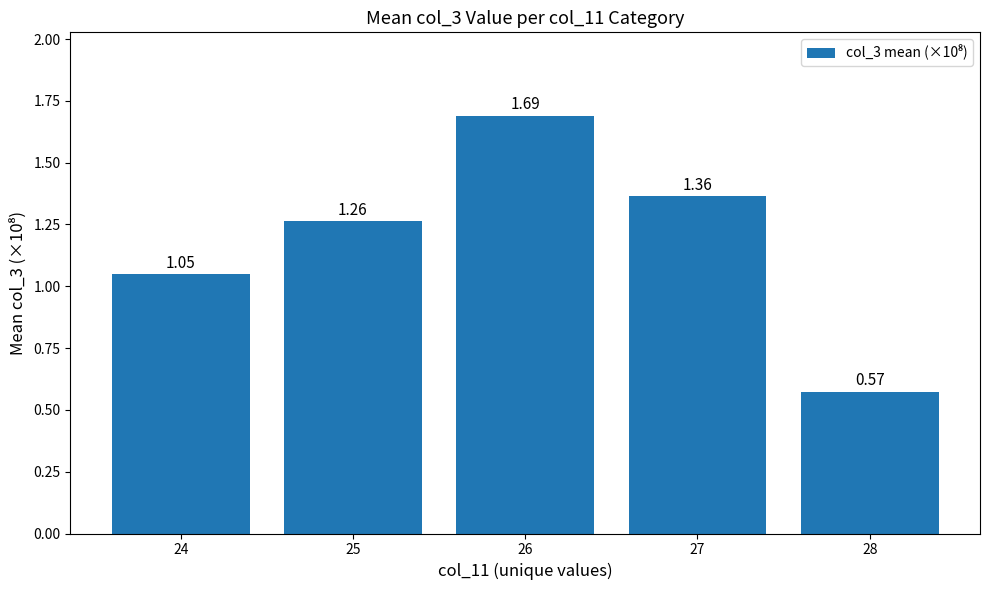

Rank the categories by value from highest to lowest.

26, 27, 25, 24, 28